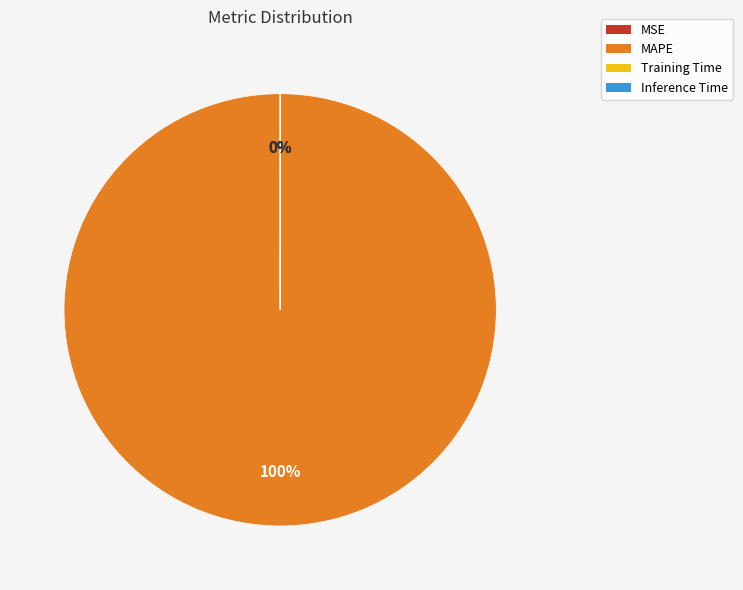

Count the number of slices in the pie.

4